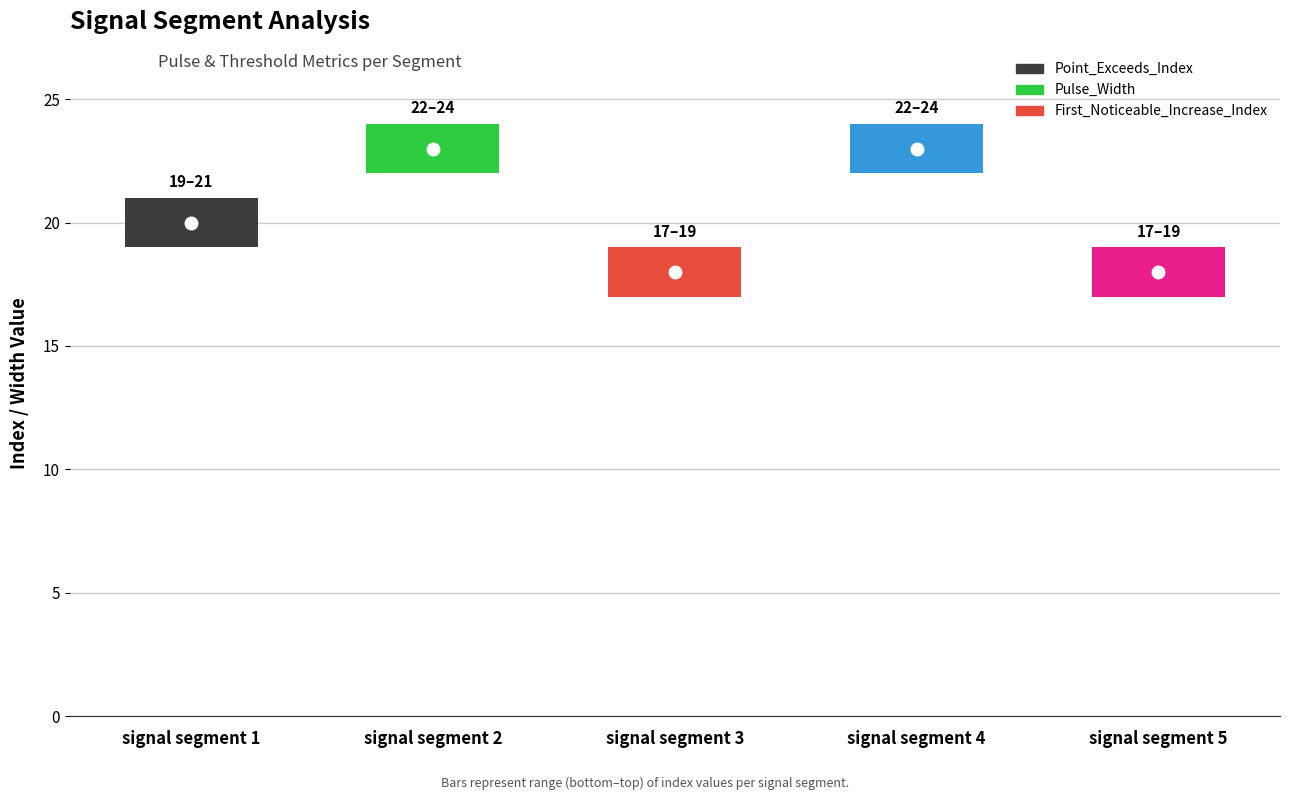

Is it true that Pulse_Width equals 7 at signal segment 2?

False